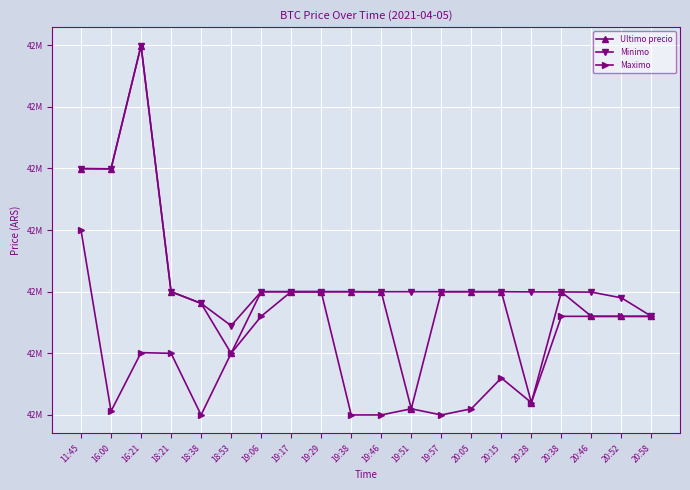

Does the chart display data point markers on the line(s)?

Yes